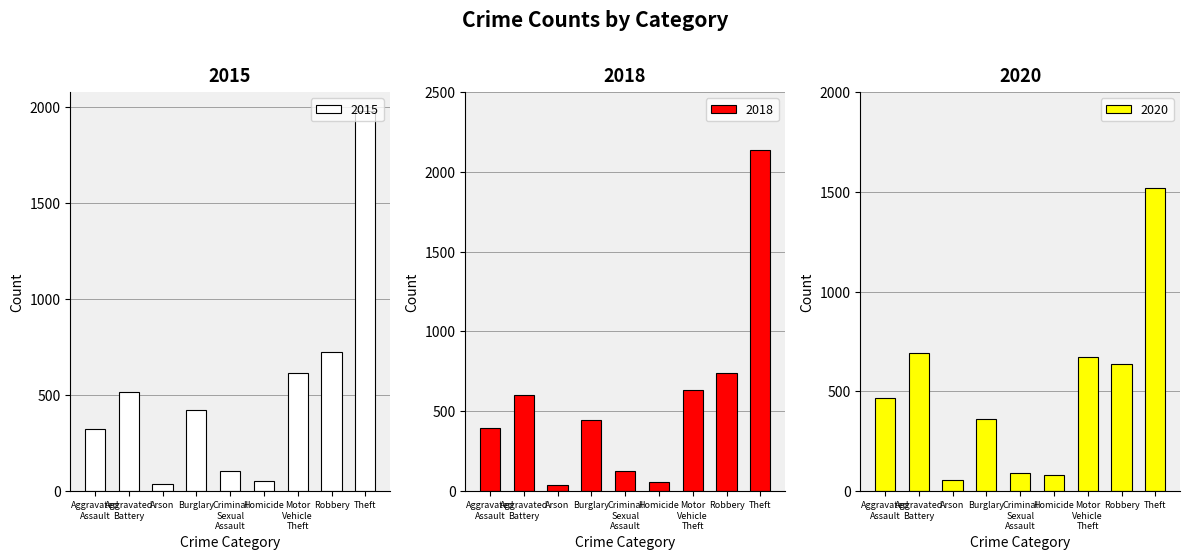

What is the label of the 4th bar from the left?

Burglary